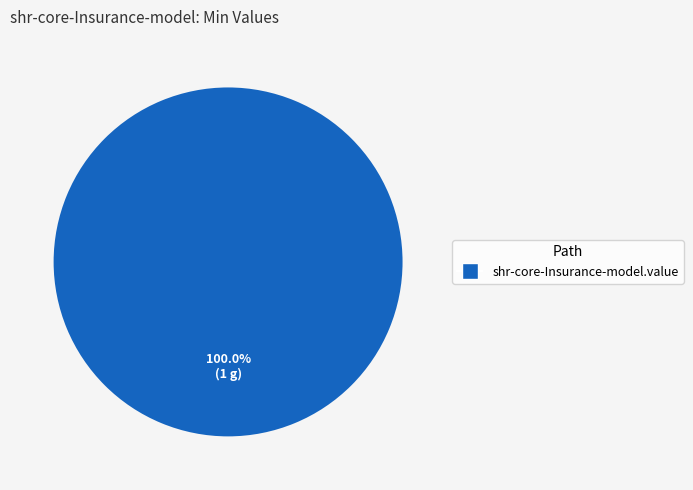

How many slices are in this pie chart?

1